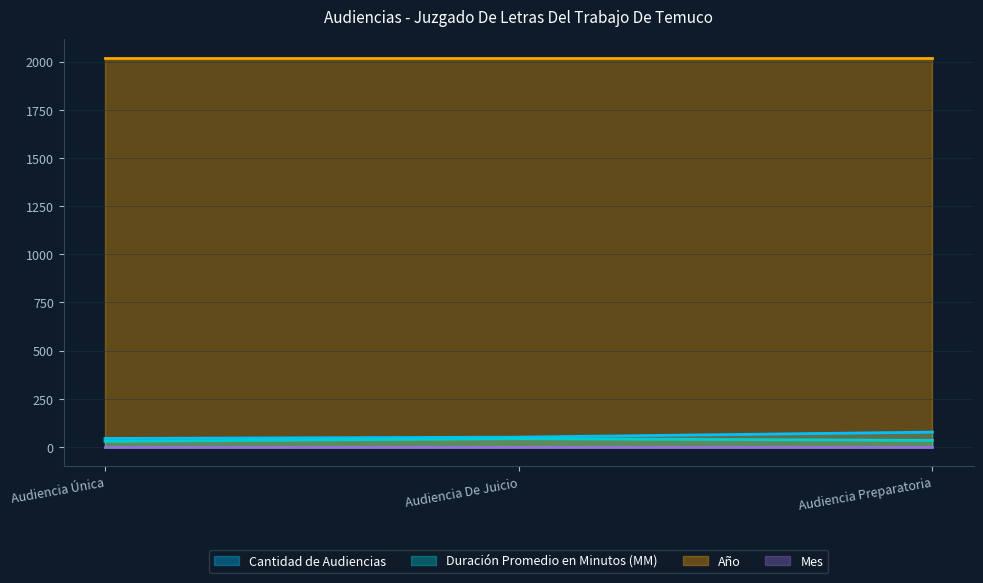

What is the minimum value for Año?

2017